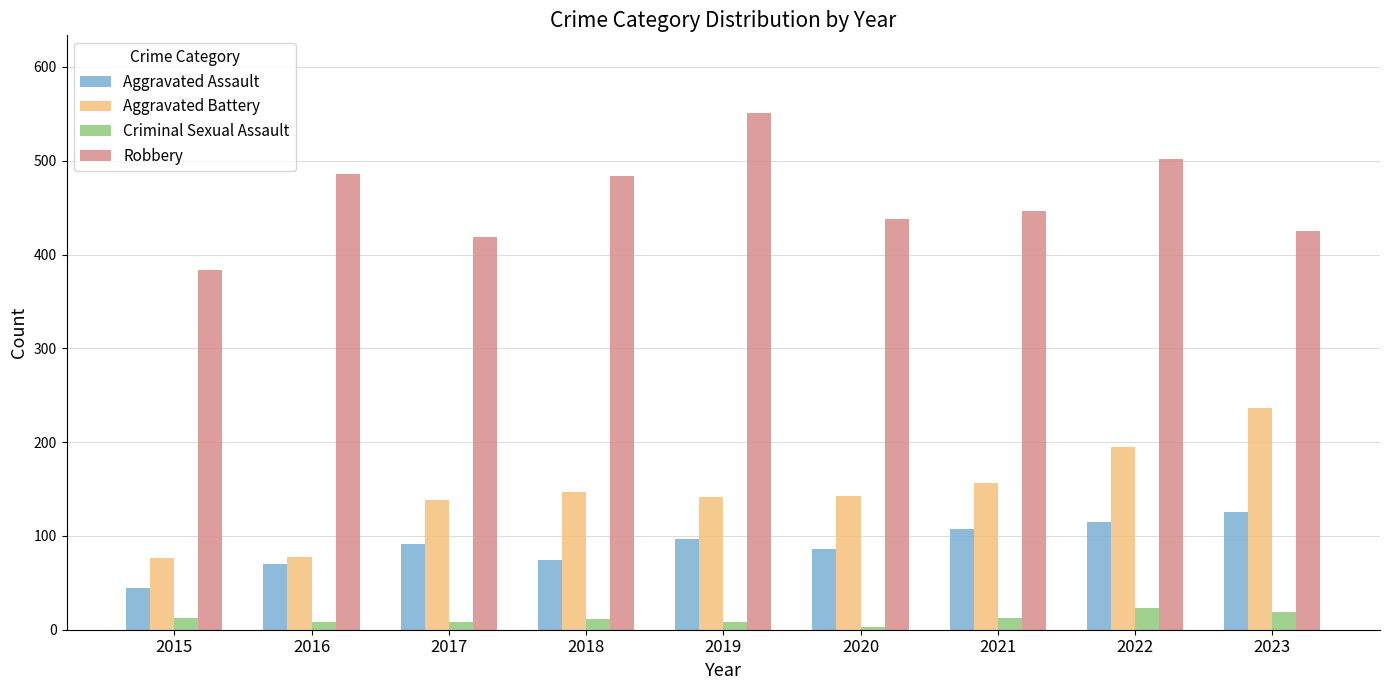

At which label is Aggravated Battery closest to 156?

2021